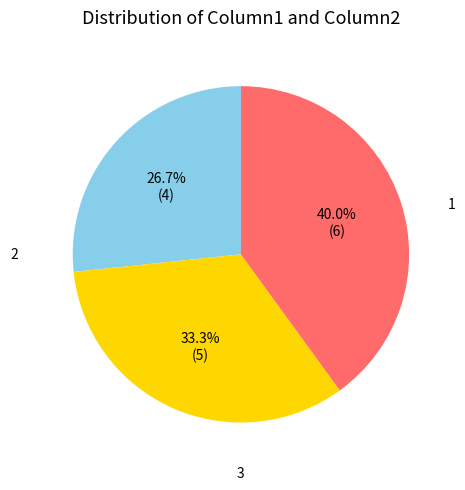

What percentage is the 2 slice, to the nearest percent?

33%